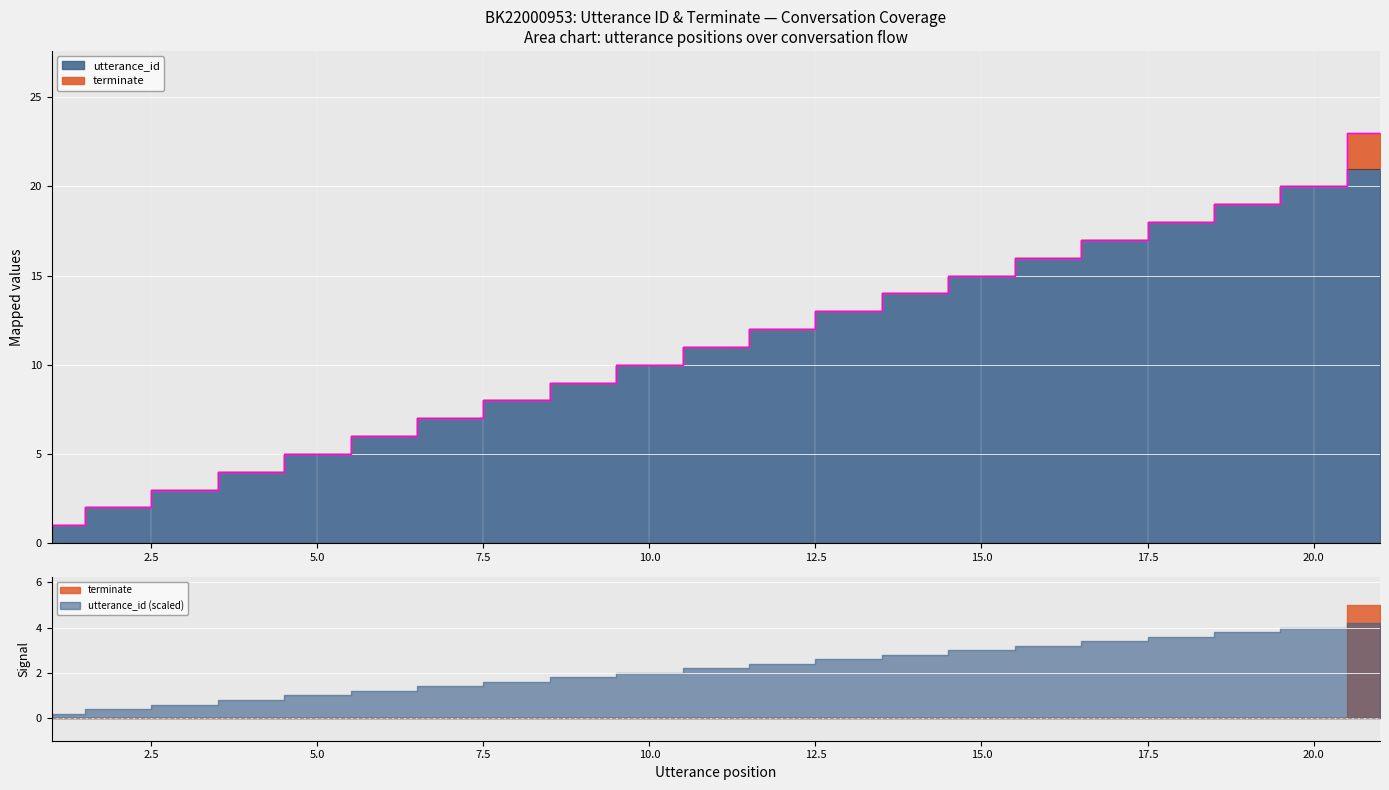

Reading left to right, what are all the values shown in this chart?

1	2	3	4	5	6	7	8	9	10	11	12	13	14	15	16	17	18	19	20	21